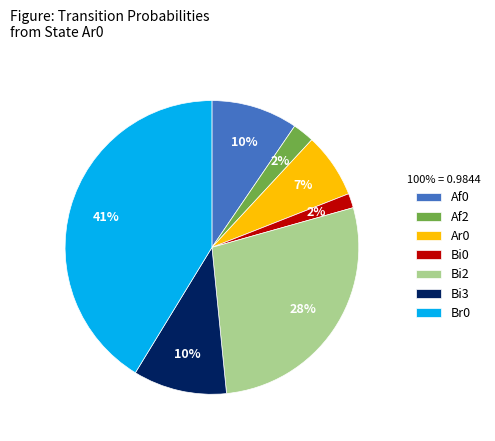

Between Bi2 and Af0, which is larger?

Bi2